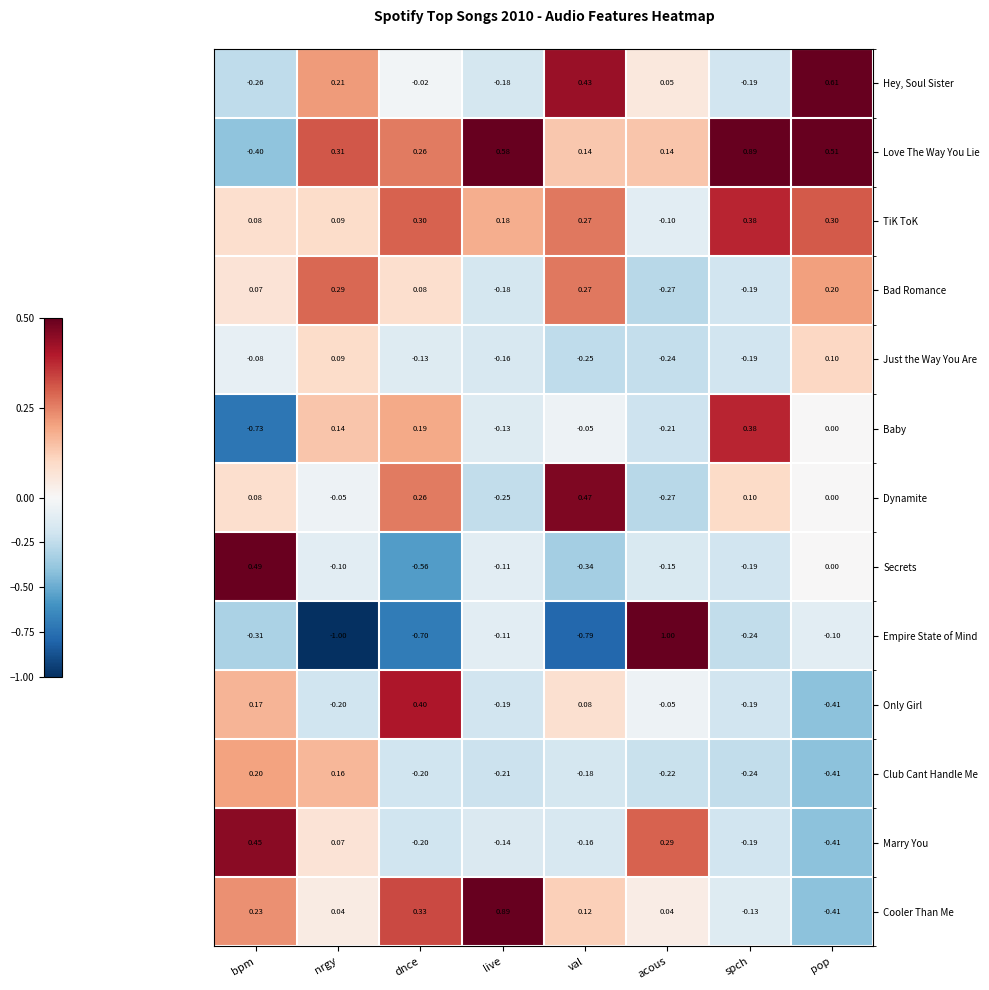

At which label does Baby first exceed 0?

nrgy